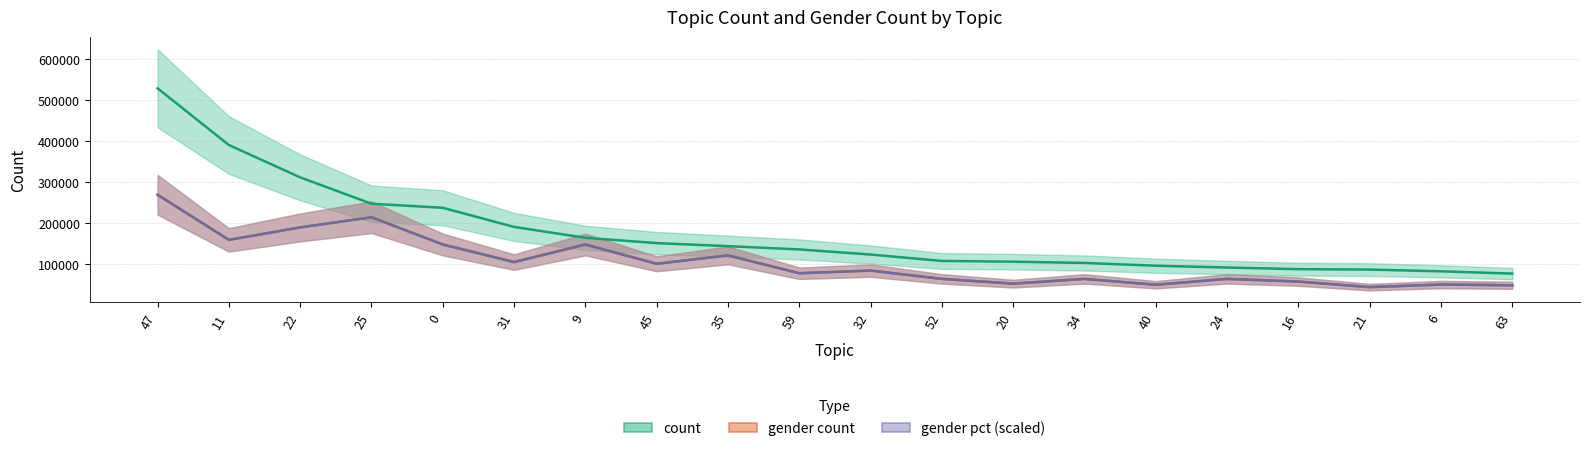

At which category is the sum across all series the highest?

47